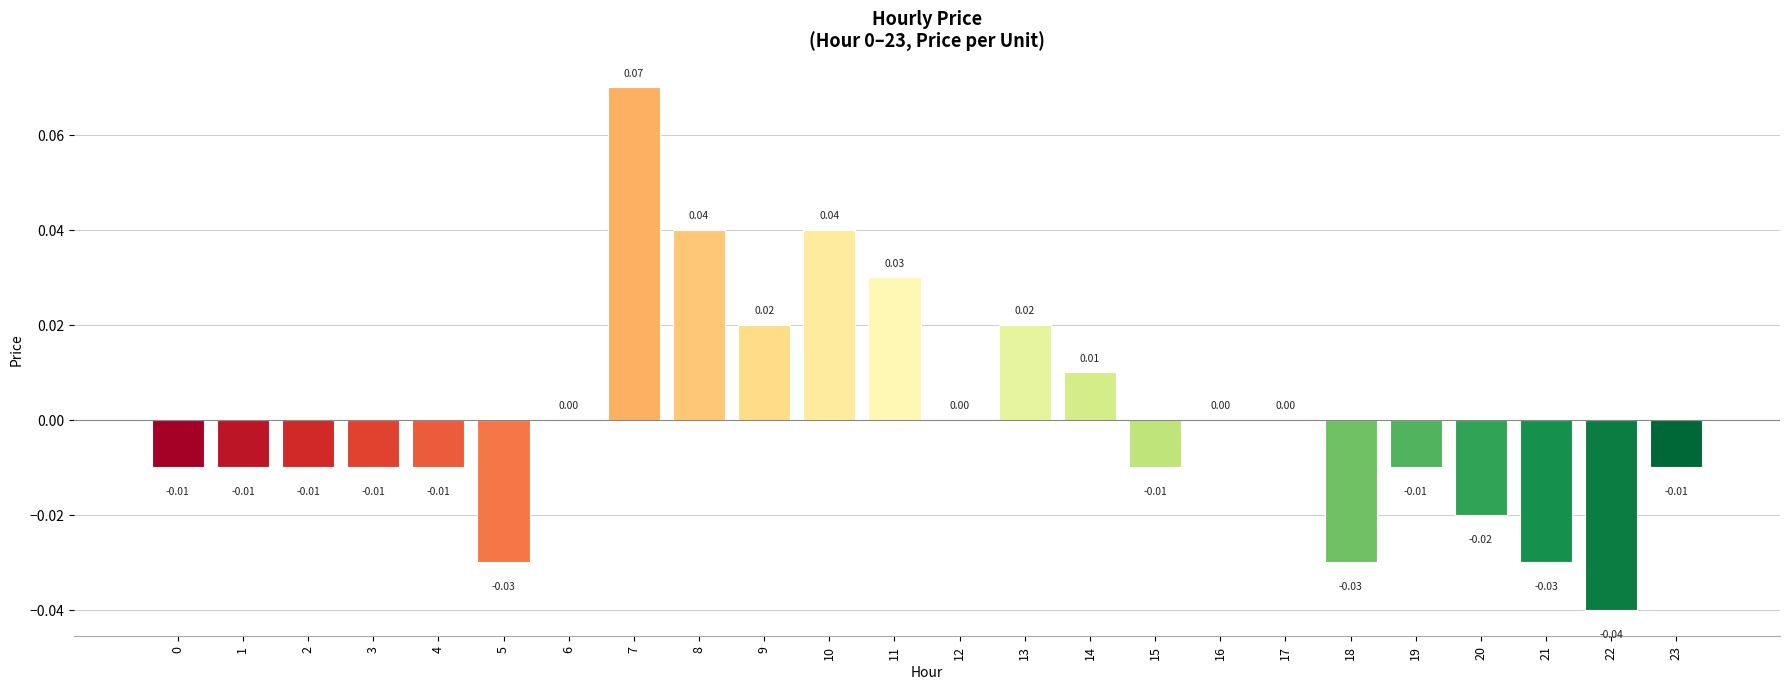

Are the bars horizontal?

No